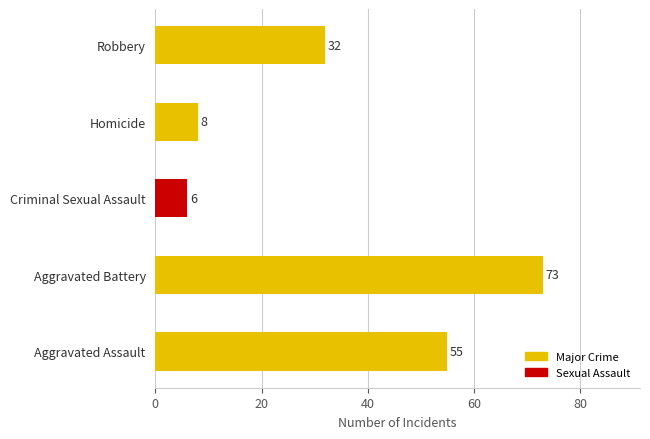

What is the change in value from Aggravated Assault to Aggravated Battery?

+18